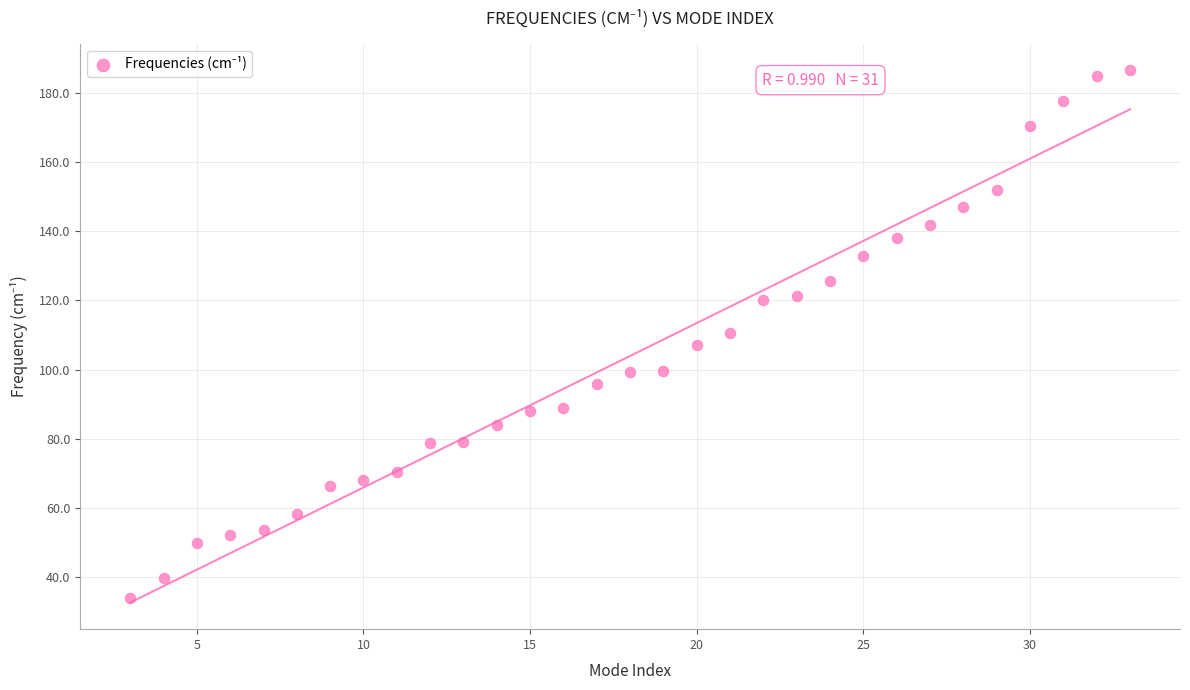

What is the range of X values (max minus min)?

30.0